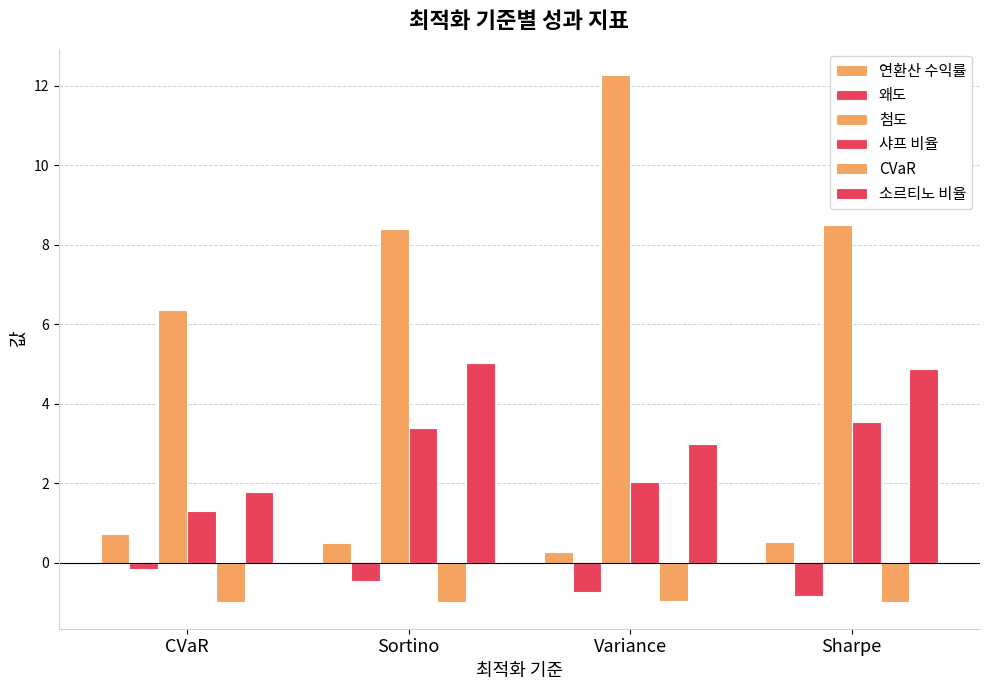

At how many categories does at least one series exceed 0?

4